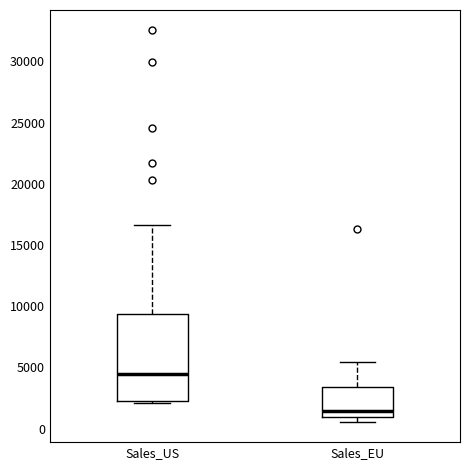

Reading left to right, transcribe this box plot: for each box, give where its median line is, the range the box spans, and where its two whiskers end, as read against the y-axis. The values are not printed on the chart, so give them approximately, as read against the axis.

Sales_US: median 4500, box 2500 to 9500, whiskers 2000 to 16500
Sales_EU: median 1500, box 1000 to 3500, whiskers 500 to 5500